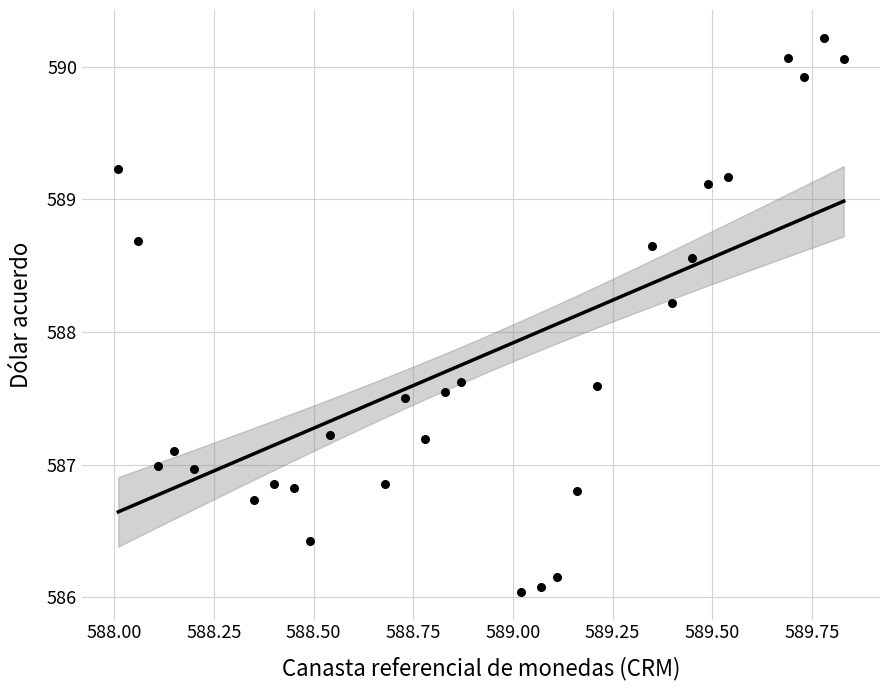

What is the range of X values (max minus min)?

1.8